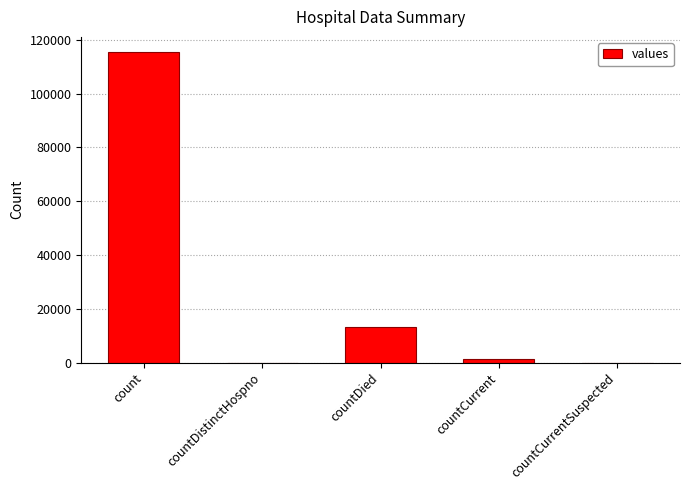

What is the change in value from count to countDied?

-102036